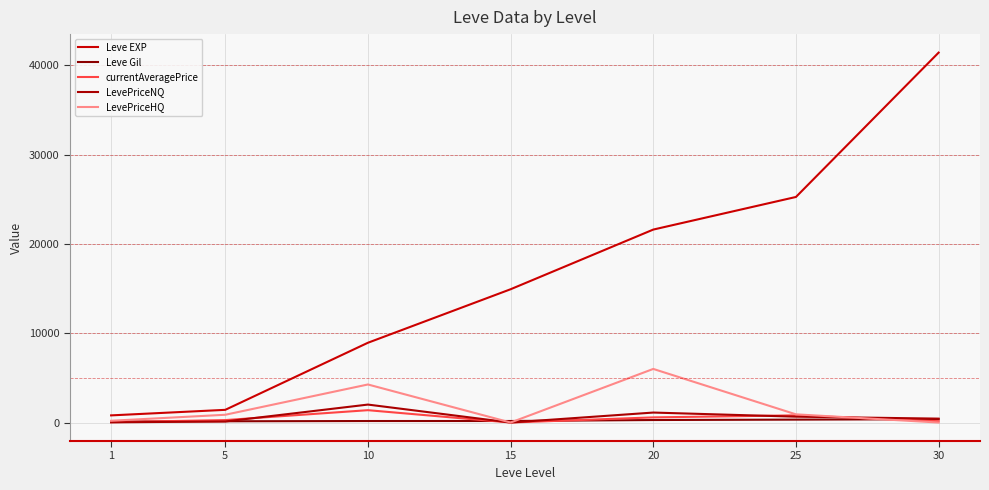

Where is the first local minimum for currentAveragePrice?

15